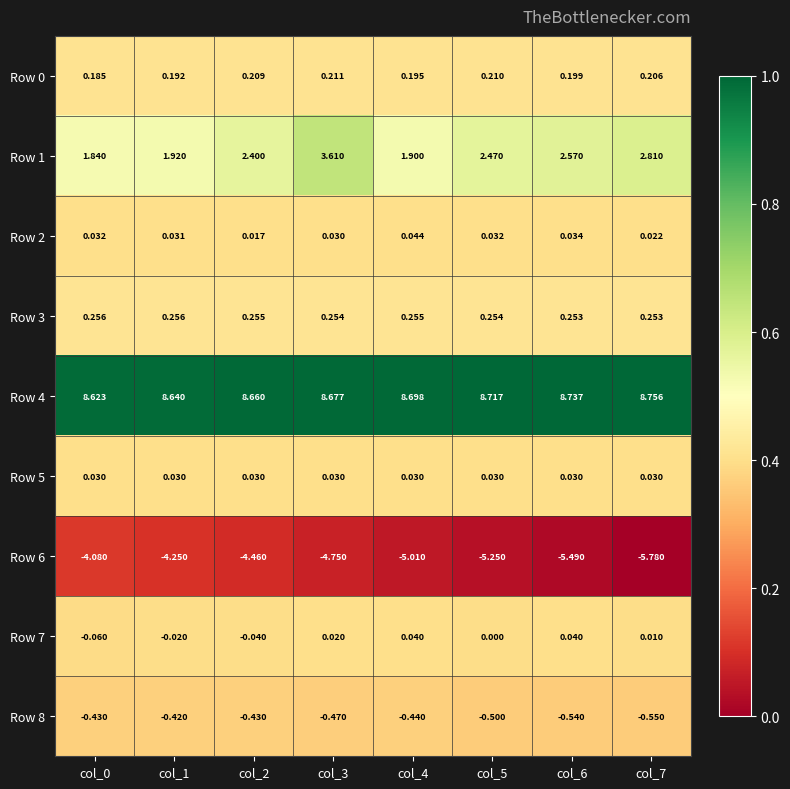

Is the value of Row 7 at col_6 greater than the value of Row 5 at col_6?

Yes